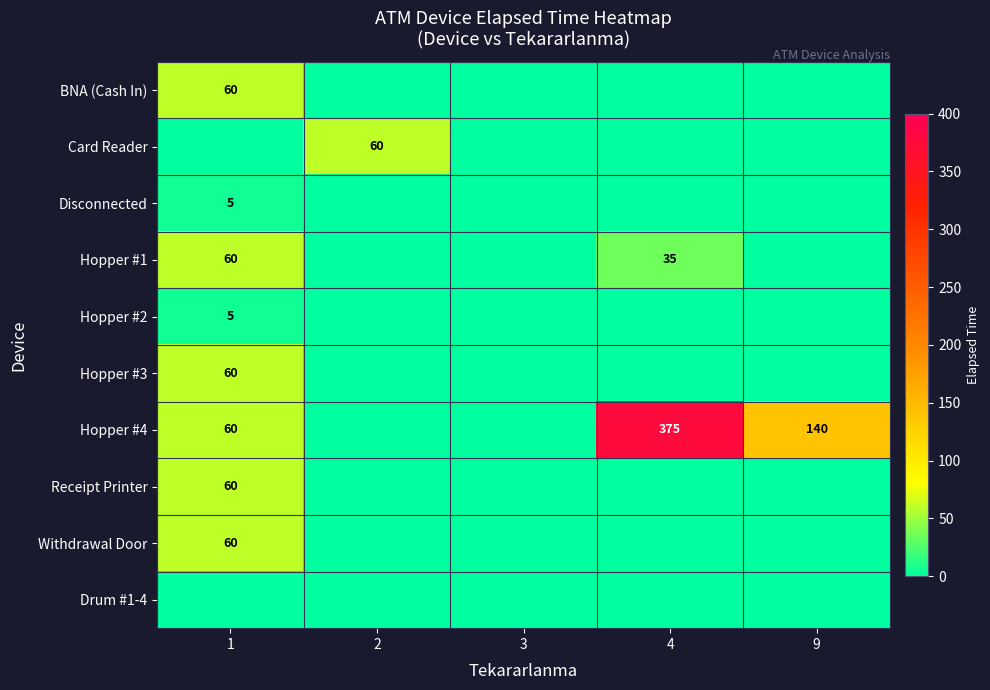

What is the total value across all series at 9?

140